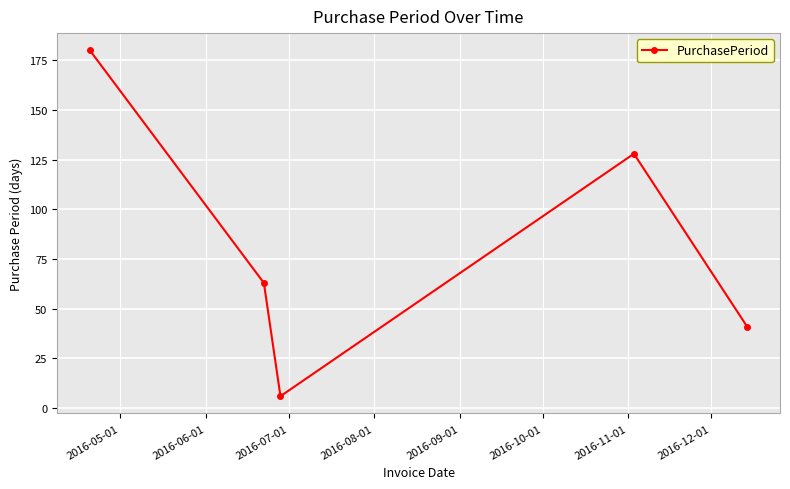

What is the average value?

84